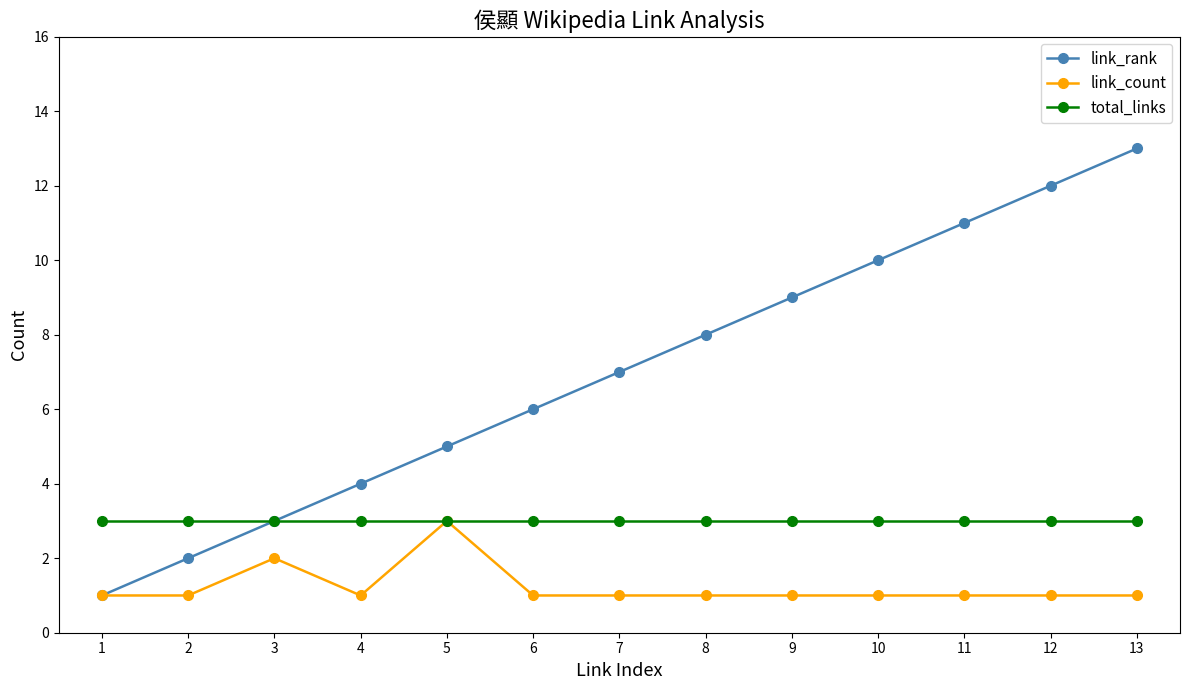

Between 3 and 6, which series saw the biggest shift?

link_rank